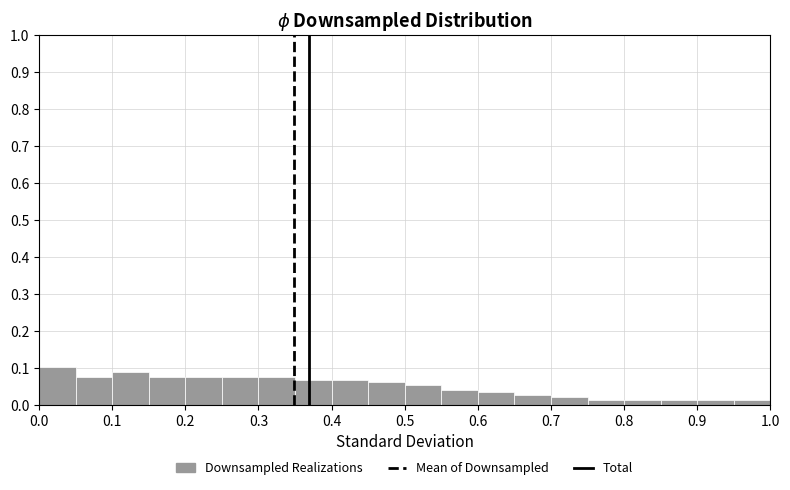

Reading left to right, transcribe this chart: for each bar, give the range it covers on the x-axis and its height. The values are not printed on the chart, so give them approximately, as read against the axis.

0.00 to 0.05: 0.10
0.05 to 0.10: 0.07
0.10 to 0.15: 0.09
0.15 to 0.20: 0.07
0.20 to 0.25: 0.07
0.25 to 0.30: 0.07
0.30 to 0.35: 0.07
0.35 to 0.40: 0.07
0.40 to 0.45: 0.07
0.45 to 0.50: 0.06
0.50 to 0.55: 0.05
0.55 to 0.60: 0.04
0.60 to 0.65: 0.03
0.65 to 0.70: 0.03
0.70 to 0.75: 0.02
0.75 to 0.80: 0.01
0.80 to 0.85: 0.01
0.85 to 0.90: 0.01
0.90 to 0.95: 0.01
0.95 to 1.00: 0.01